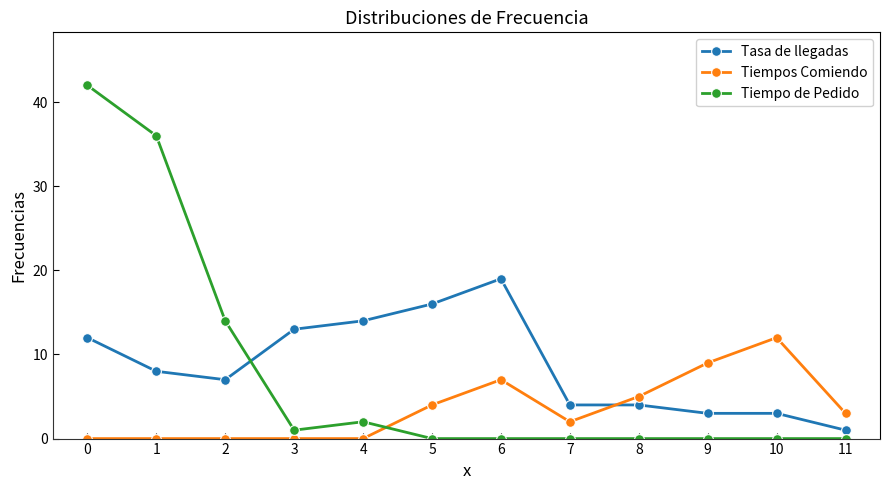

Does the chart have visible grid lines?

No